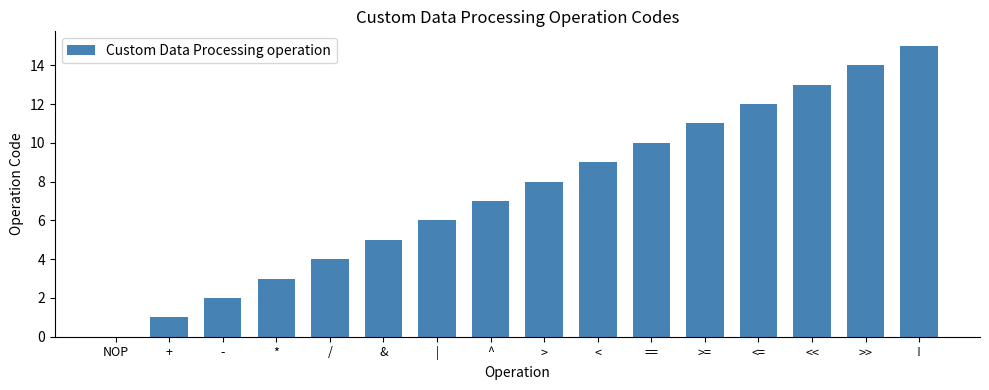

What is the ratio of the value at <= to the value at !?

0.8